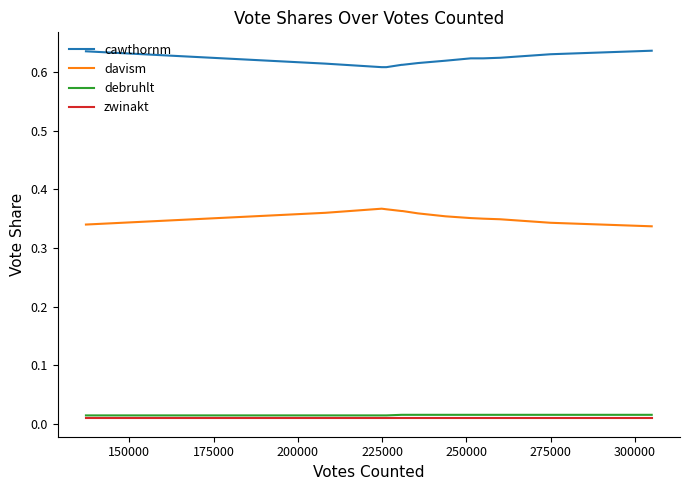

True or false: cawthornm and davism intersect in this chart.

False